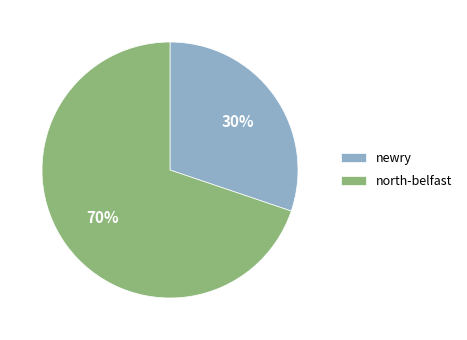

Is it true that newry is 30% of the pie?

True